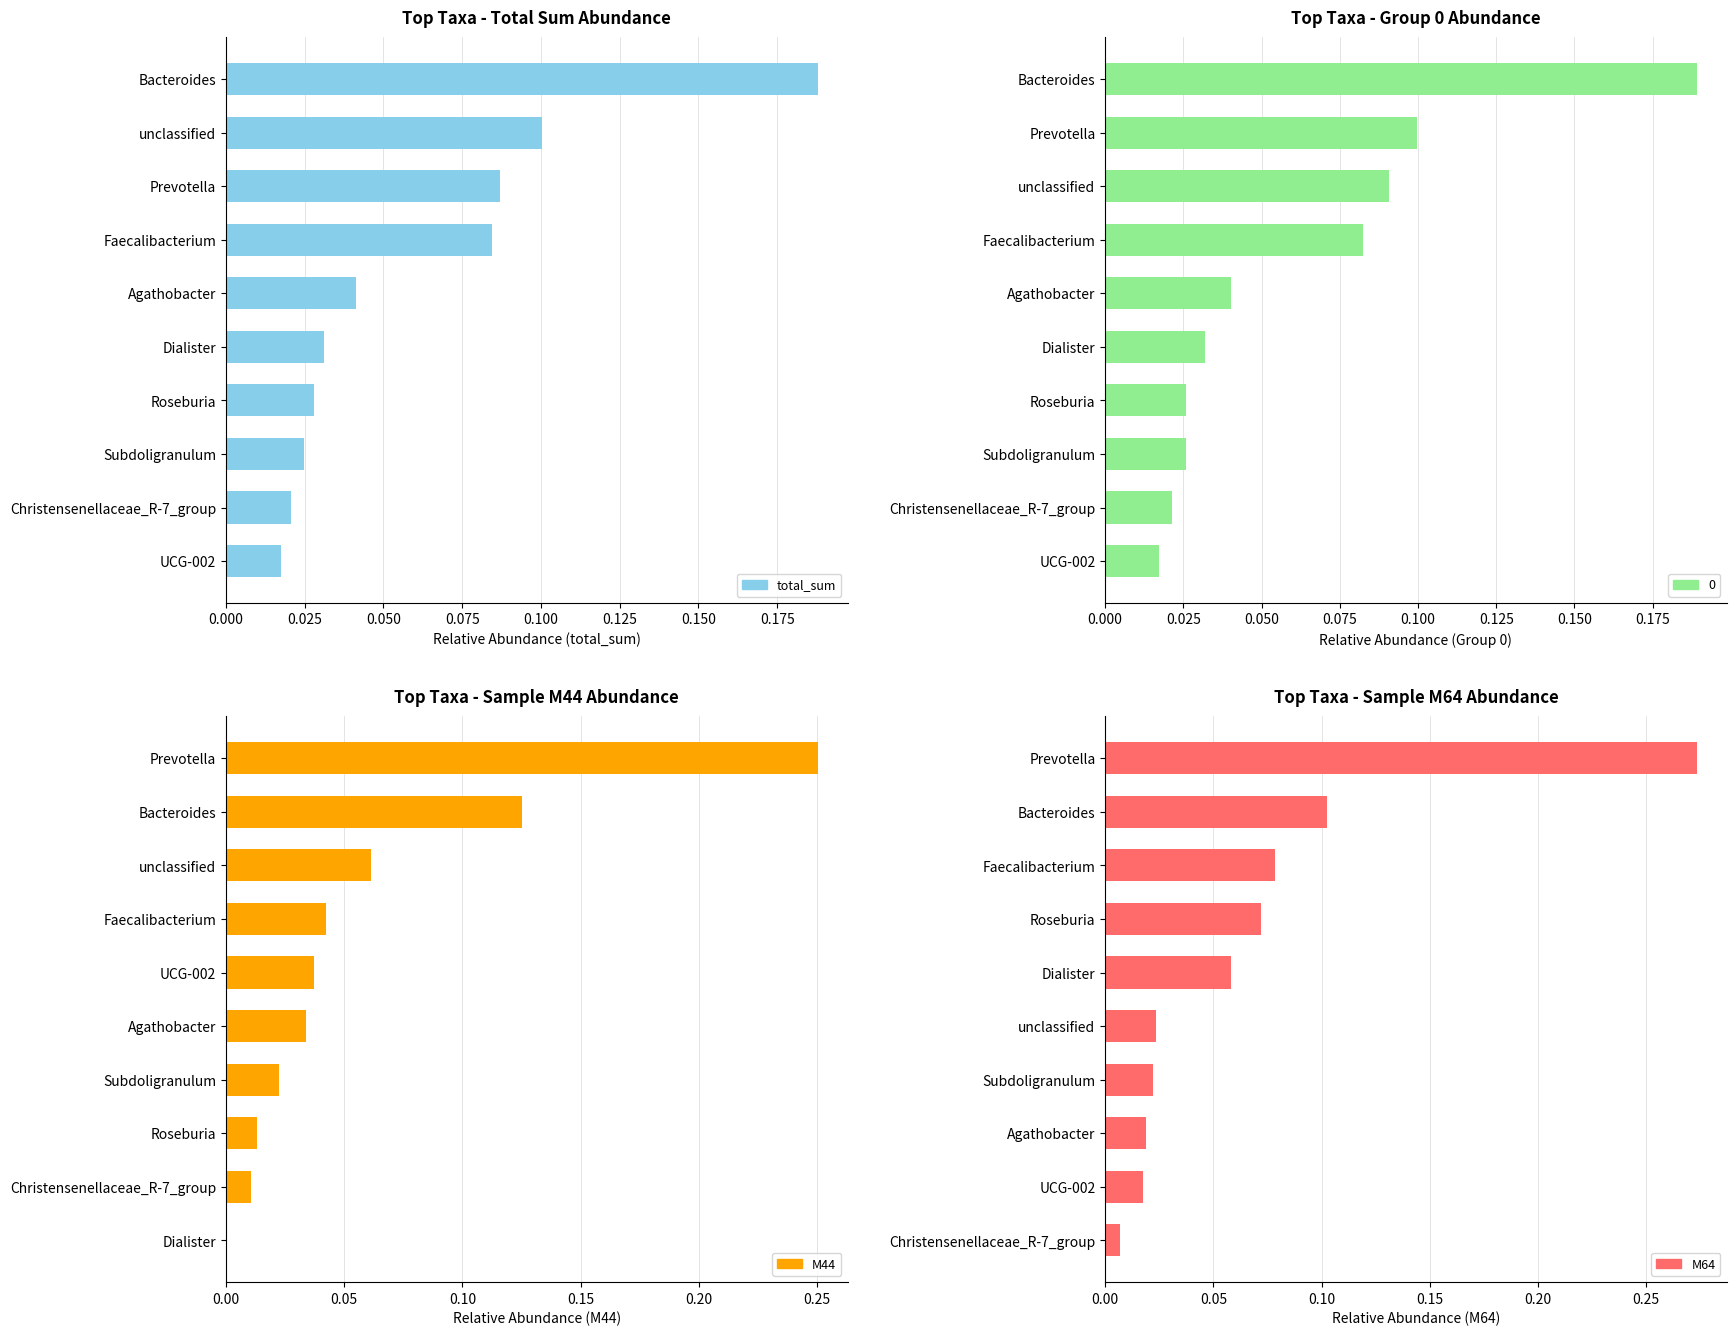

How many groups of bars are there?

10